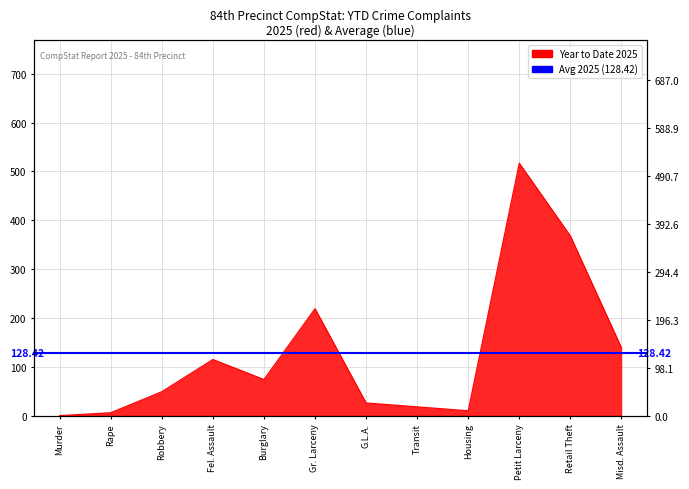

Is it true that the value at G.L.A. is 13?

False